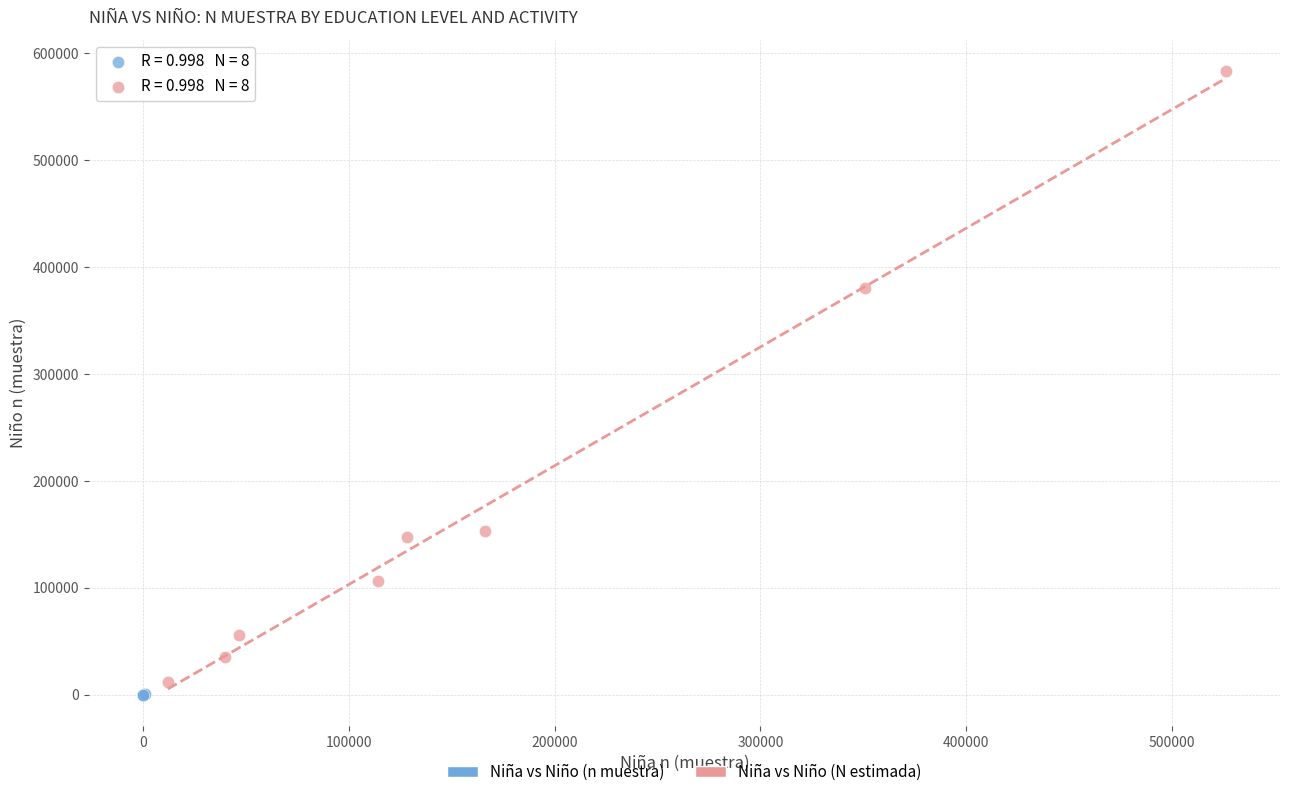

Which series contains the highest Y value?

Niña vs Niño (N estimada)